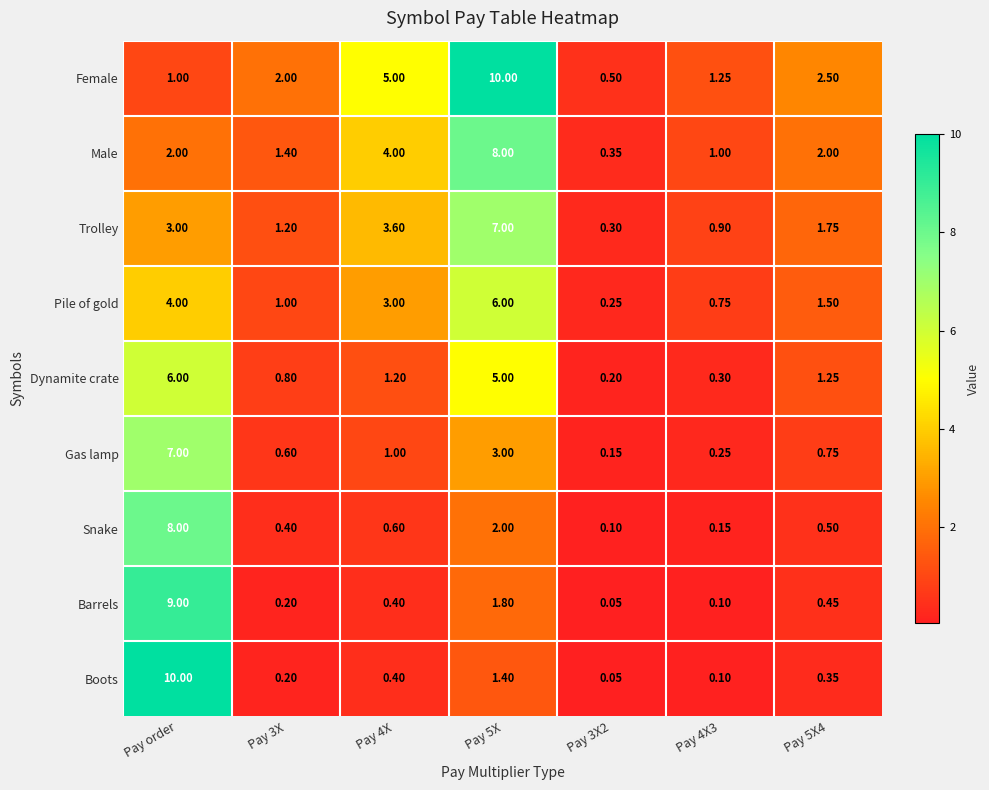

Is the value of Boots at Pay 5X4 greater than the value of Snake at Pay 4X3?

Yes